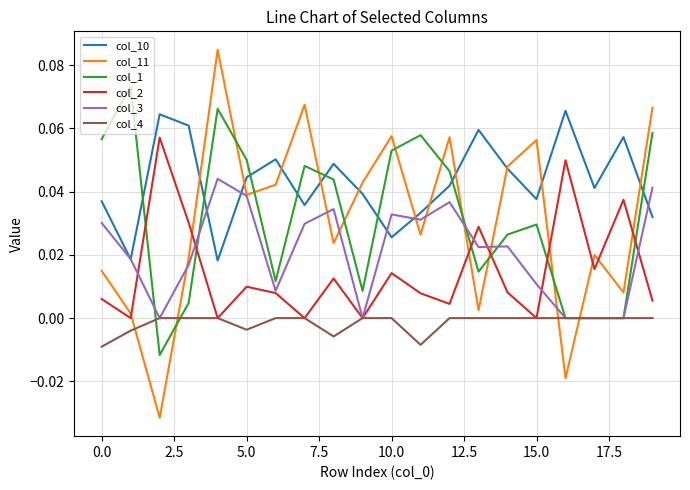

Which series has the largest range (max minus min)?

col_11